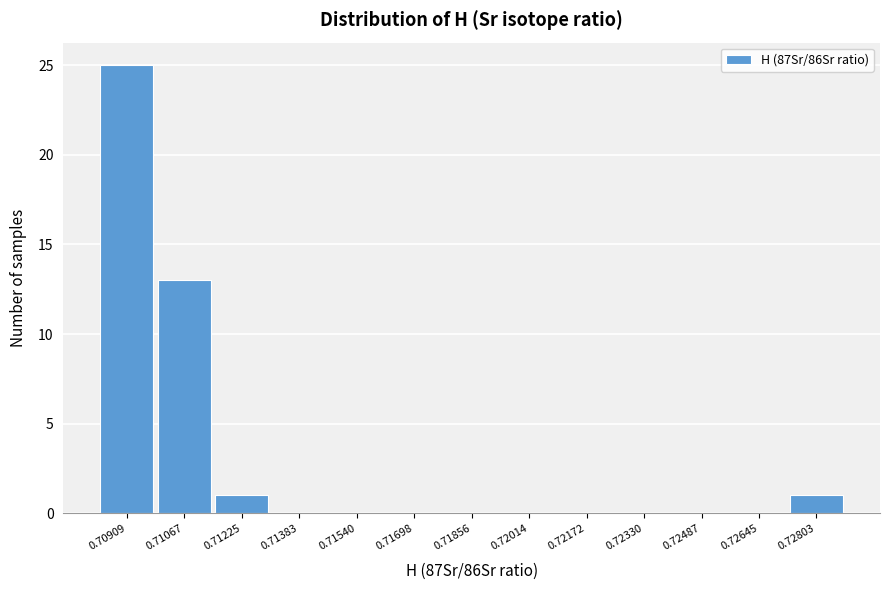

Reading left to right, list all the values displayed in this chart.

0.70909=25	0.71067=13	0.71225=1	0.71383=0	0.71540=0	0.71698=0	0.71856=0	0.72014=0	0.72172=0	0.72330=0	0.72487=0	0.72645=0	0.72803=1